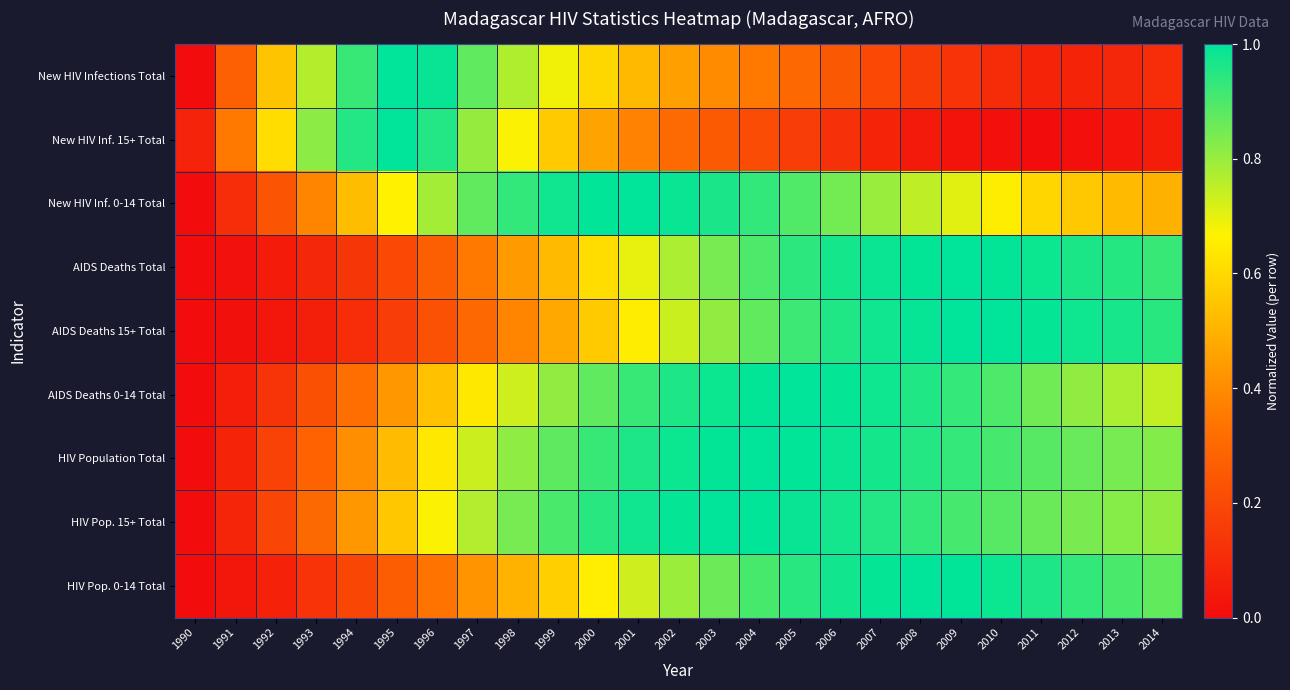

At 2010, list the series in order from largest to smallest.

AIDS Deaths 15+ Total, AIDS Deaths Total, HIV Pop. 0-14 Total, HIV Population Total, AIDS Deaths 0-14 Total, HIV Pop. 15+ Total, New HIV Inf. 0-14 Total, New HIV Infections Total, New HIV Inf. 15+ Total